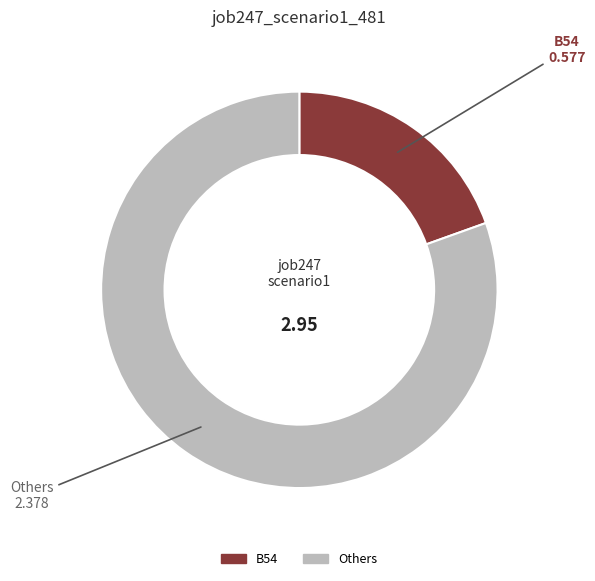

What is the largest slice in the pie chart?

Others